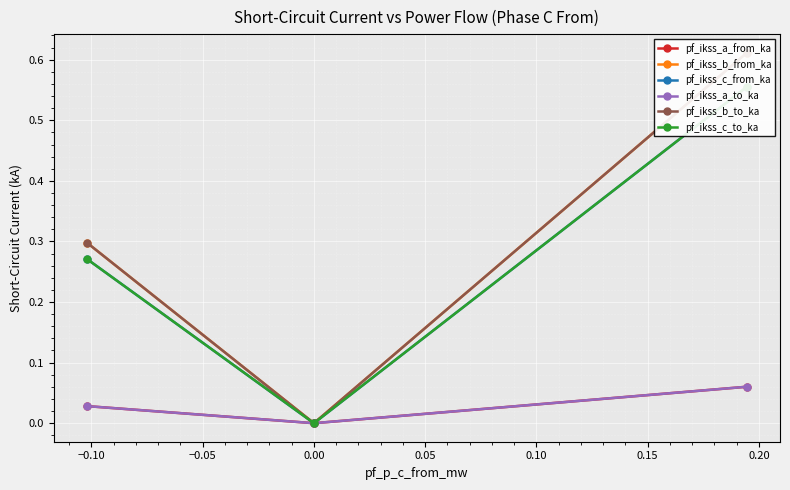

The value of pf_ikss_c_to_ka at −0.05 is 0.3. True or false?

True